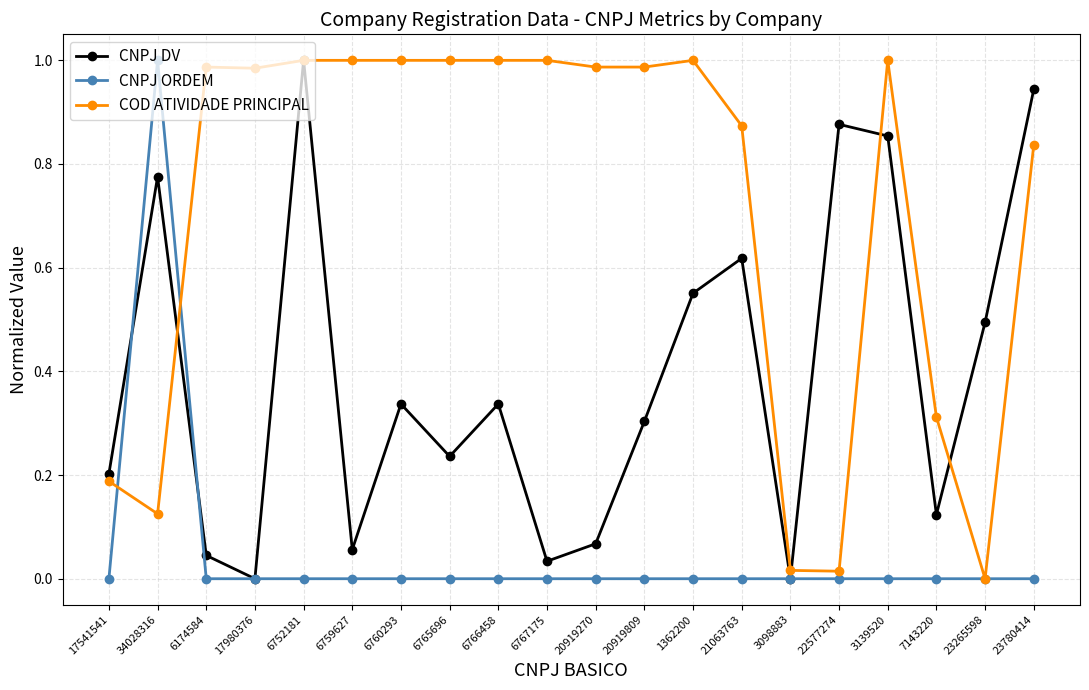

At which label does CNPJ DV reach its peak?

6752181